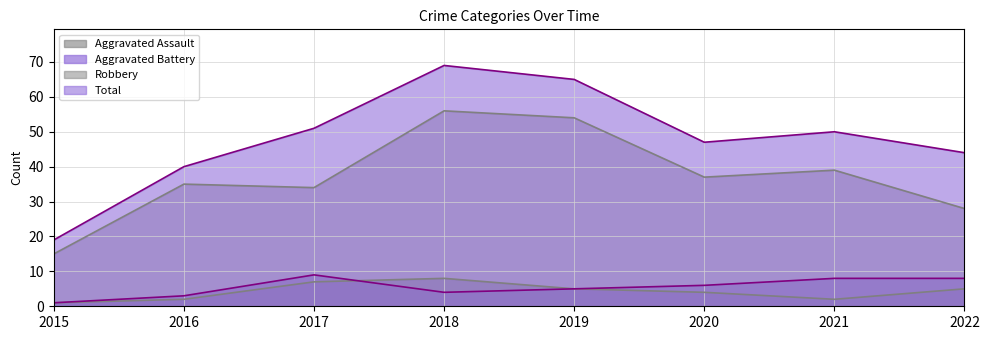

Between 2015 and 2017, which series saw the biggest shift?

Total